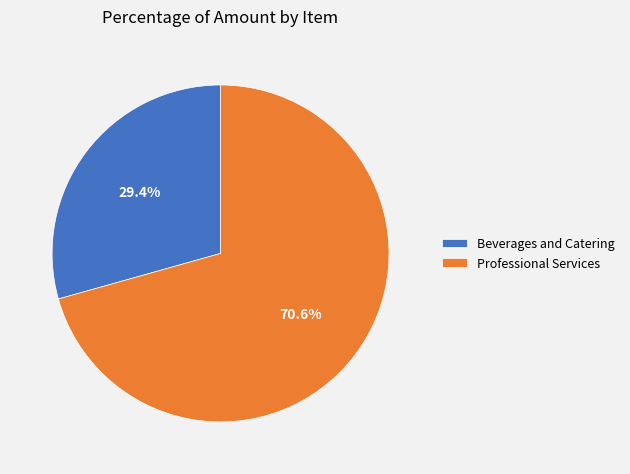

Is there any slice that represents more than half of the pie?

Yes